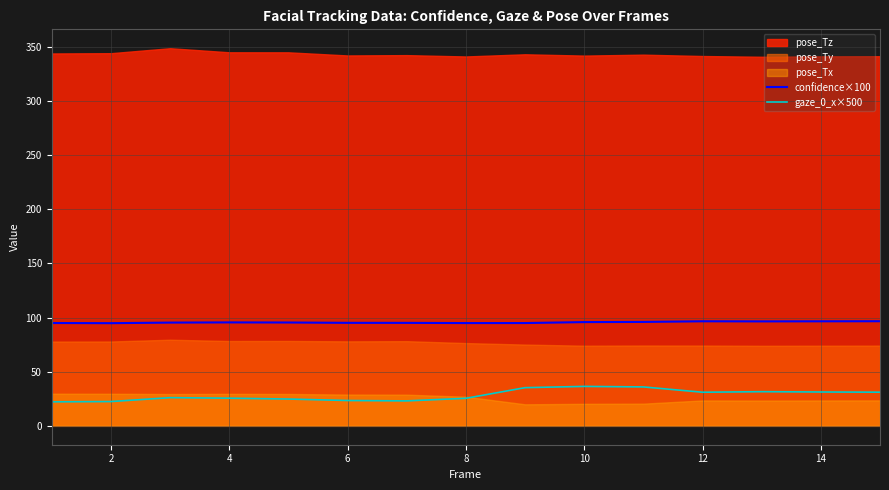

True or false: confidence×100 and gaze_0_x×500 intersect in this chart.

False